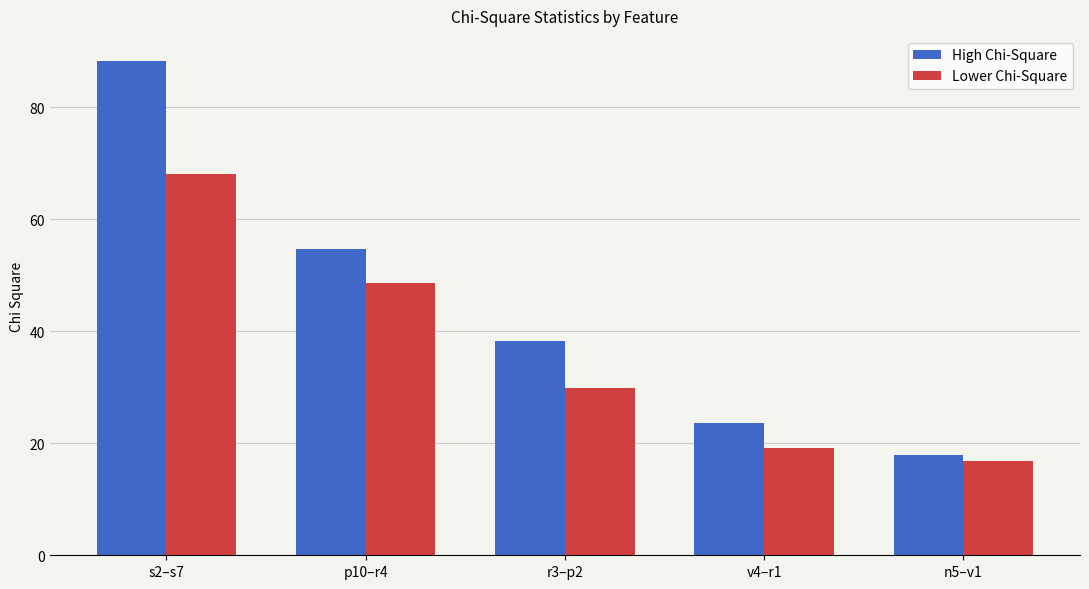

What is the label of the 5th bar from the left?

n5–v1